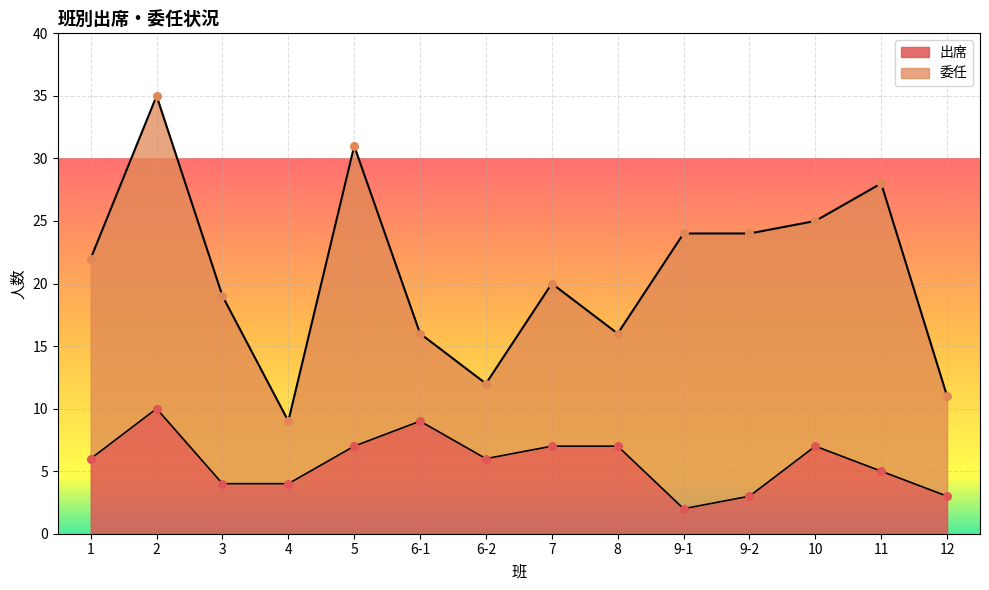

Between 8 and 10, which is larger?

8